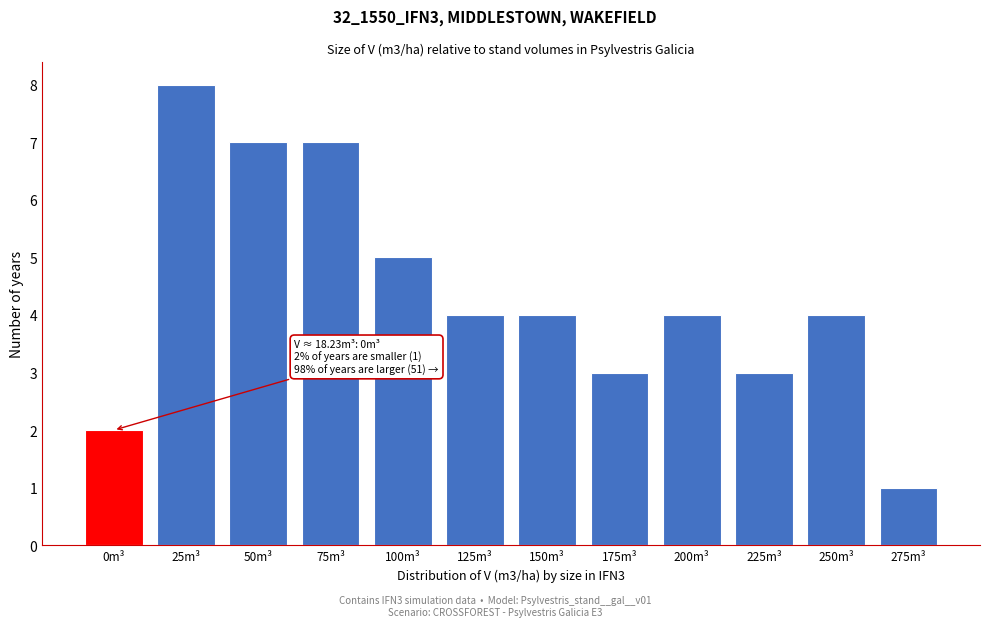

Reading left to right, transcribe all the data shown in this chart.

0m³=2	25m³=8	50m³=7	75m³=7	100m³=5	125m³=4	150m³=4	175m³=3	200m³=4	225m³=3	250m³=4	275m³=1